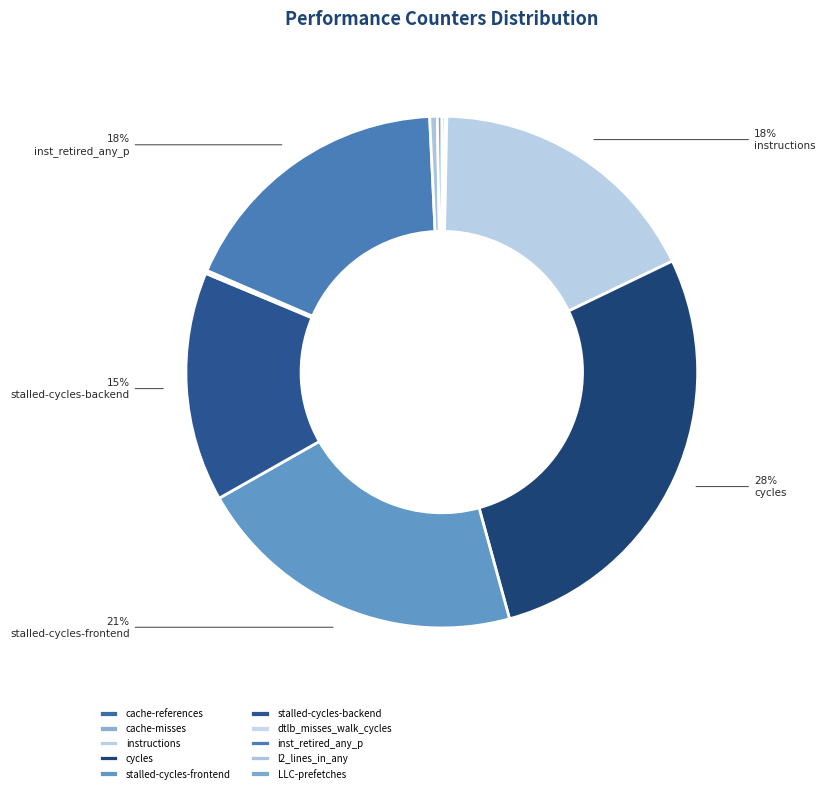

How many segments does this pie chart have?

10